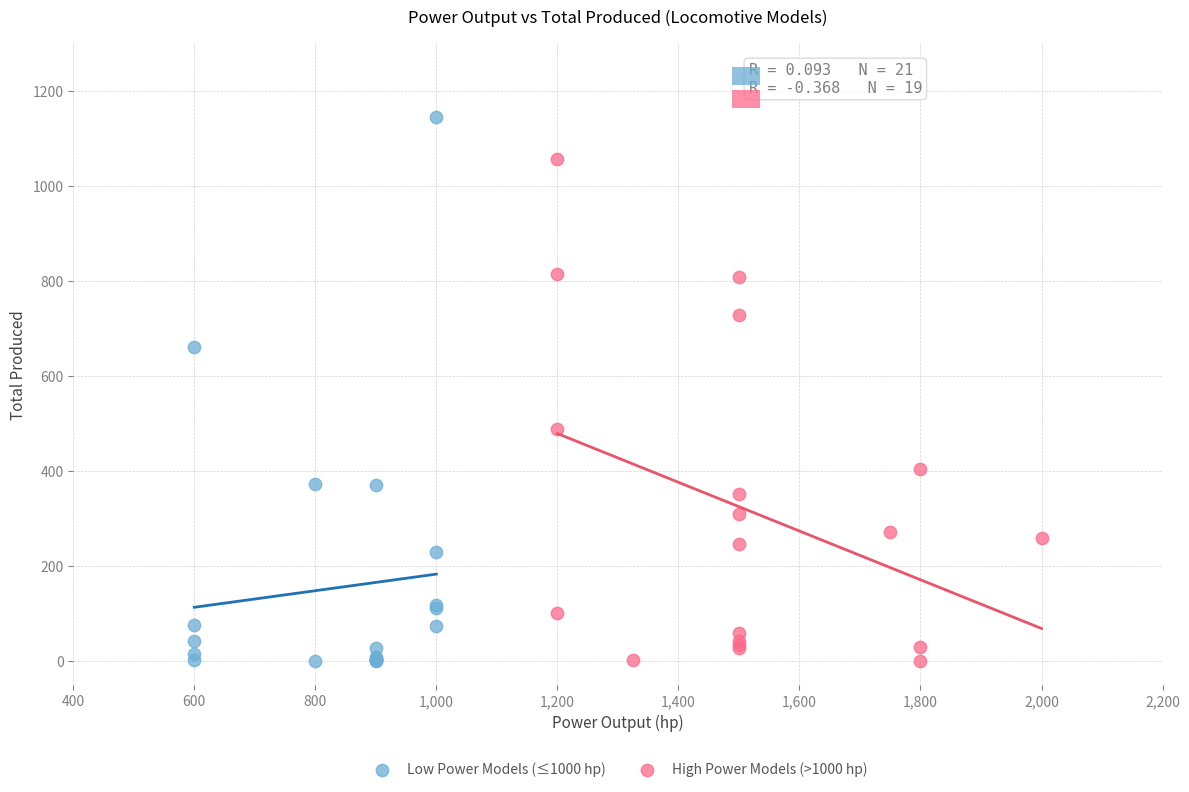

Which series reaches the maximum Y coordinate?

Low Power Models (≤1000 hp)